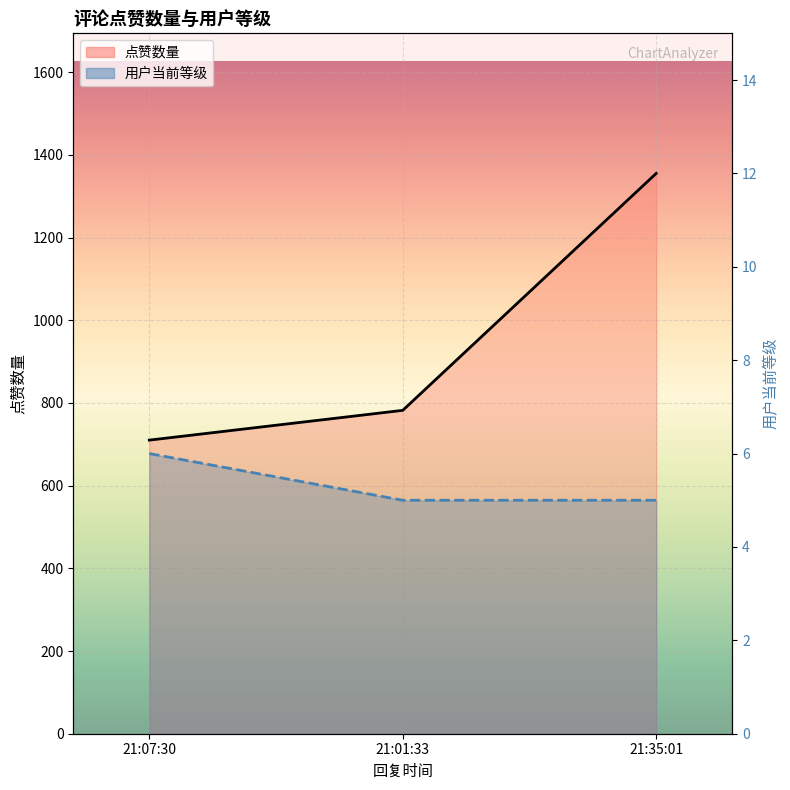

Is the value of 点赞数量 at 21:07:30 greater than the value of 用户当前等级 at 21:35:01?

Yes